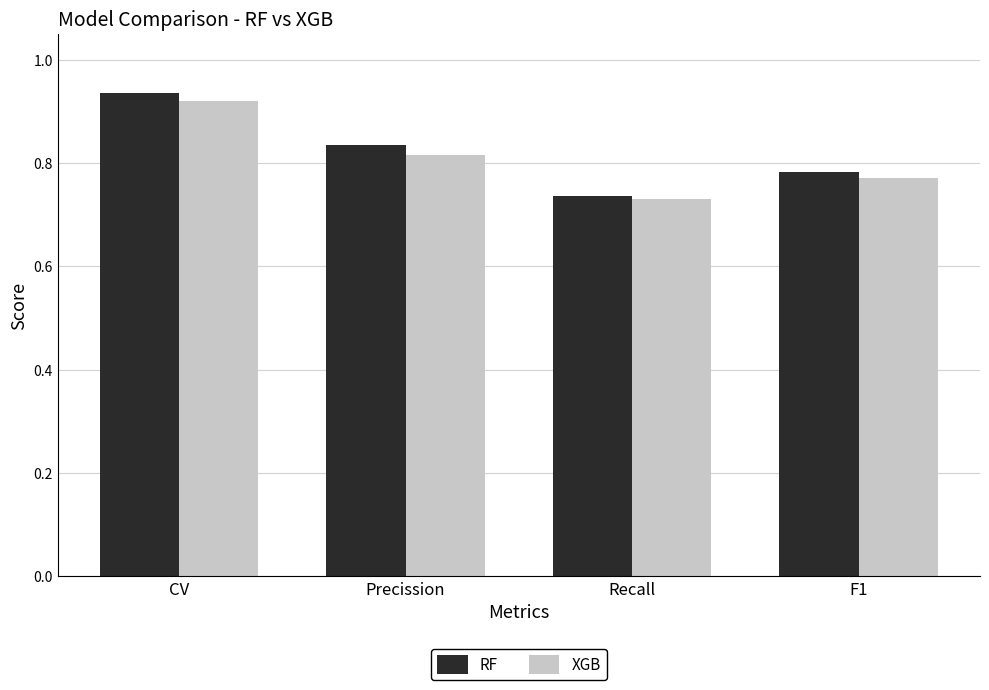

What are all the series names shown in the legend?

RF, XGB